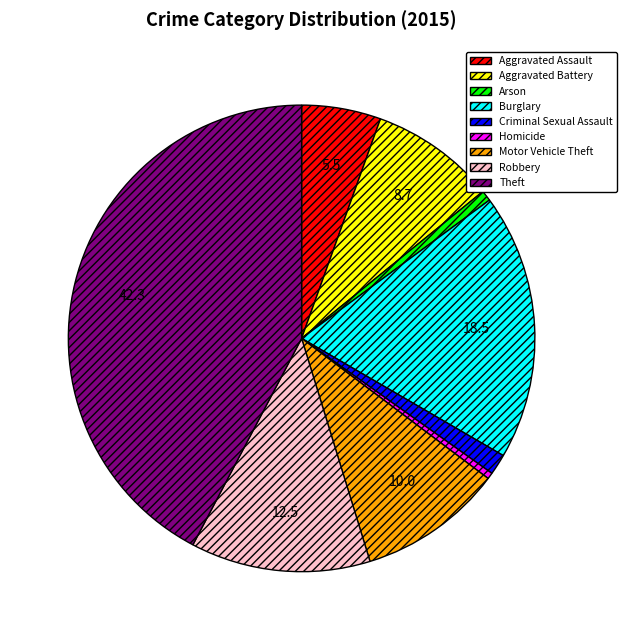

Which slice is the largest?

Theft